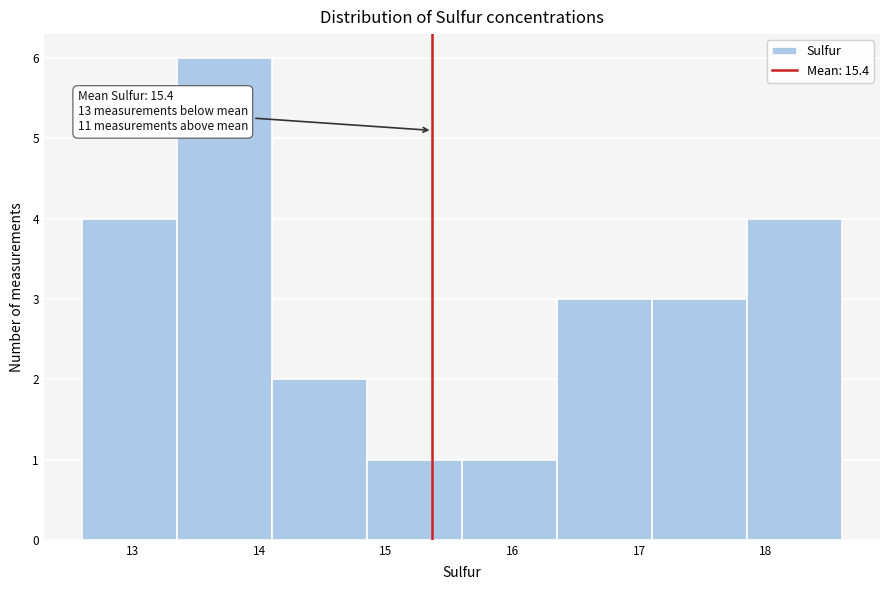

Over which range of the x-axis is the bar tallest?

13.35 to 14.10